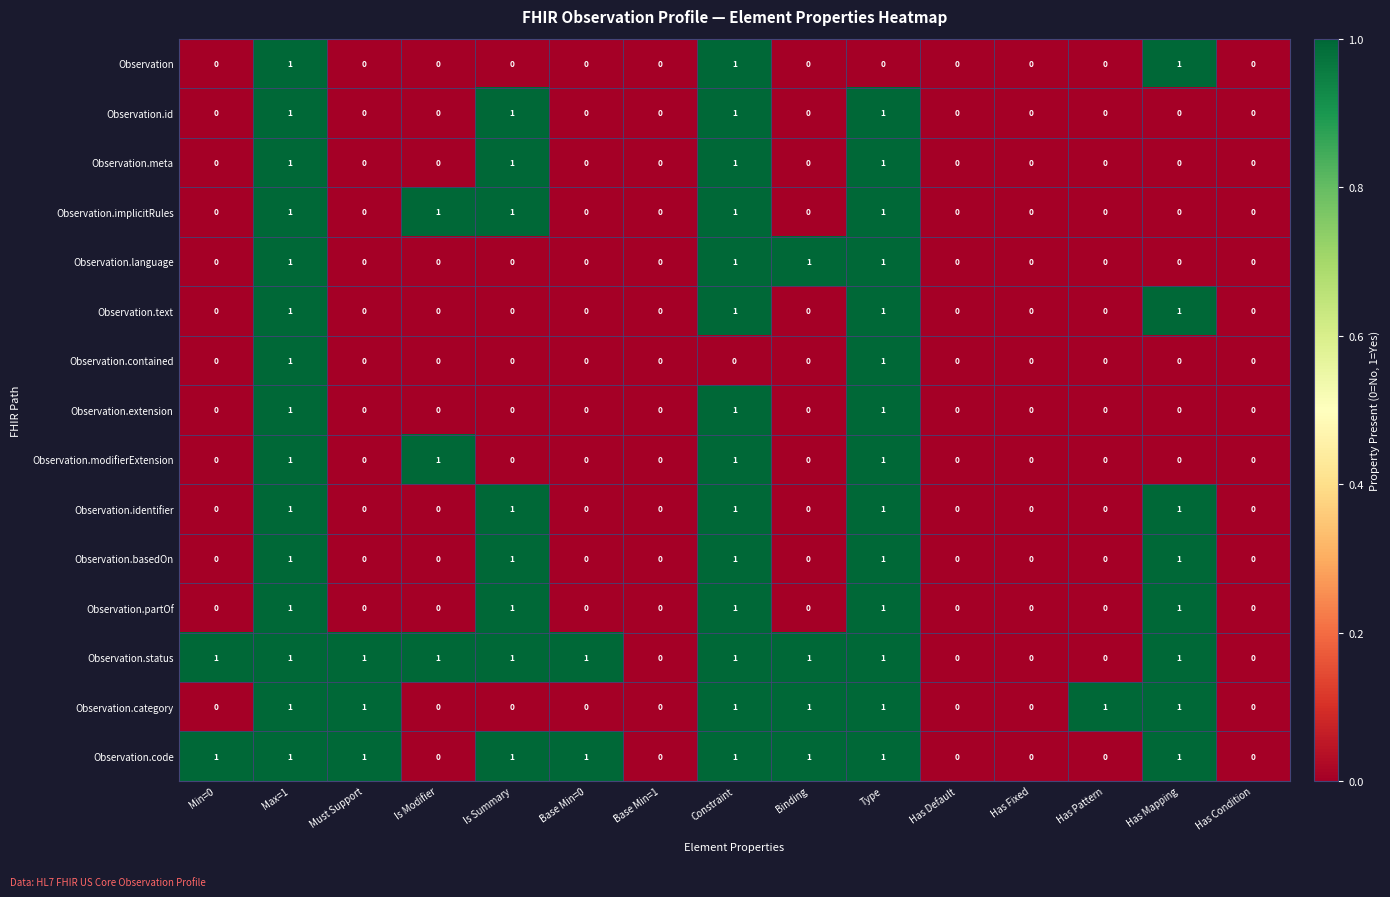

Which series has the largest total across all categories?

Observation.status